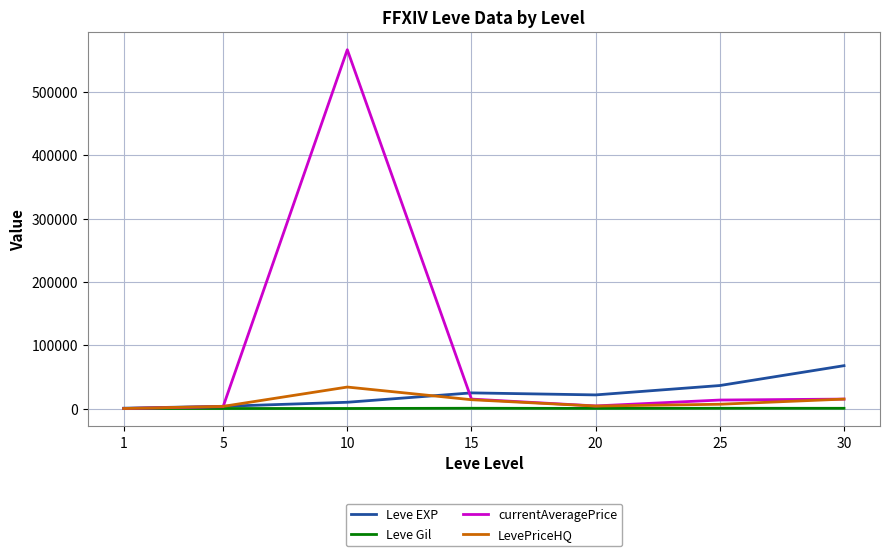

True or false: LevePriceHQ and Leve EXP intersect in this chart.

True